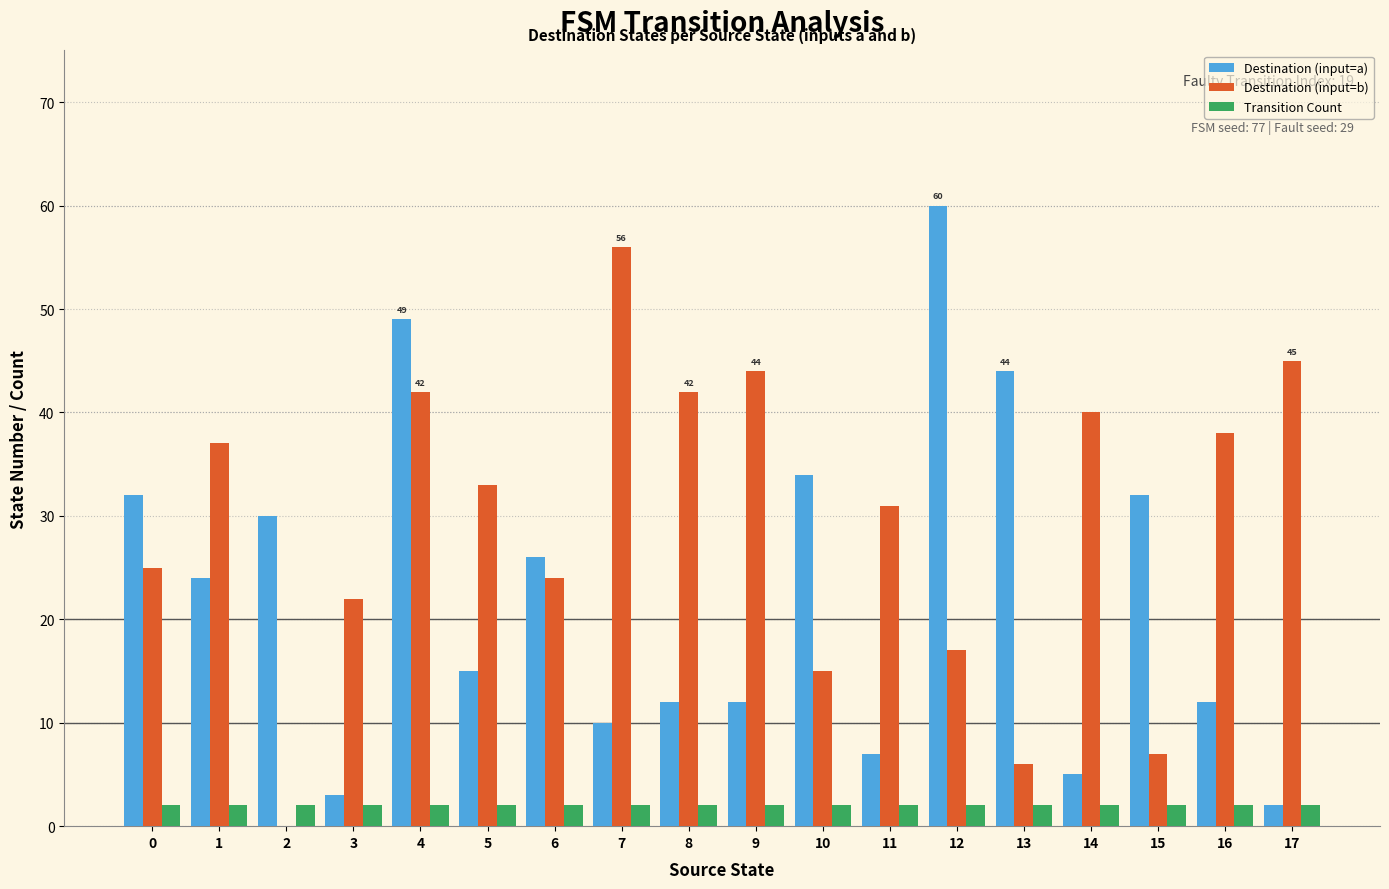

What are all the series names shown in the legend?

Destination (input=a), Destination (input=b), Transition Count